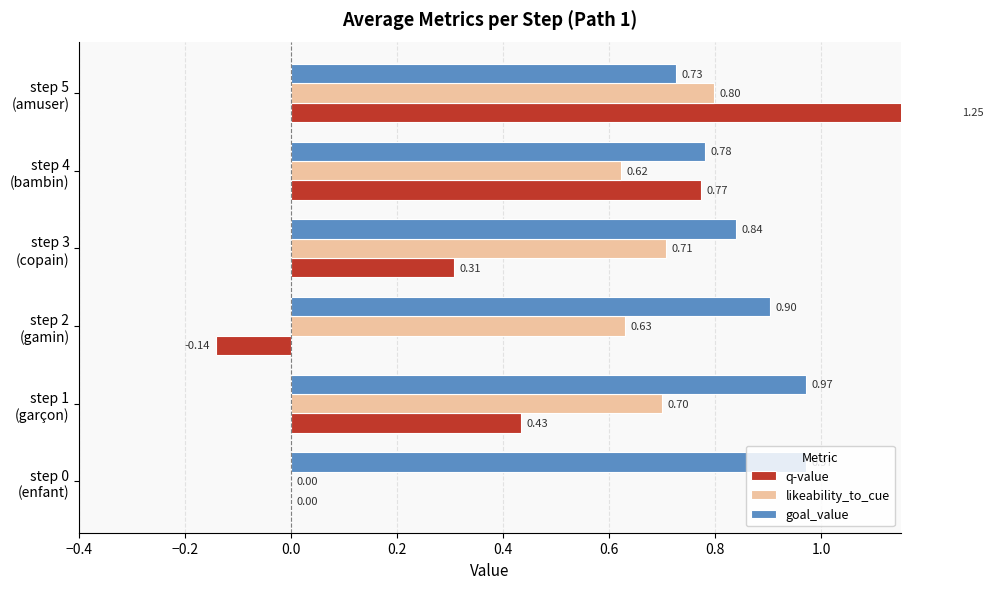

Reading left to right, list all the values displayed in this chart.

q-value: 0.0	0.4	-0.1	0.3	0.8	1.3
likeability_to_cue: 0.0	0.7	0.6	0.7	0.6	0.8
goal_value: 1.0	1.0	0.9	0.8	0.8	0.7